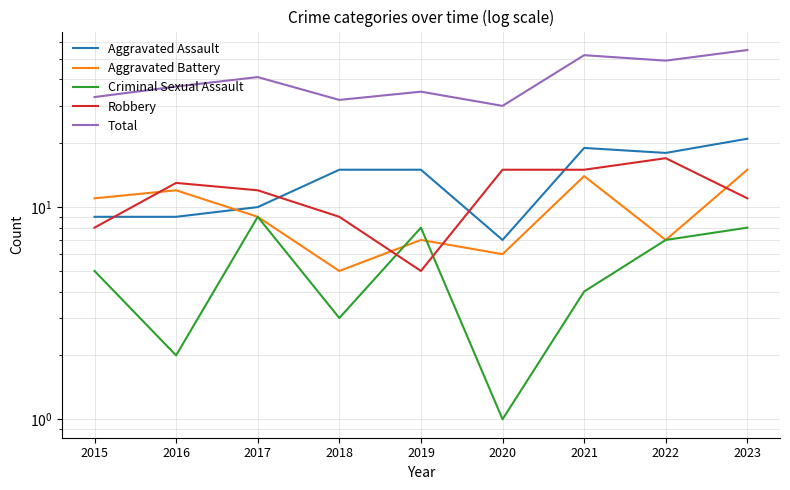

In Aggravated Battery, how many points are higher than both neighbors (excluding endpoints)?

3